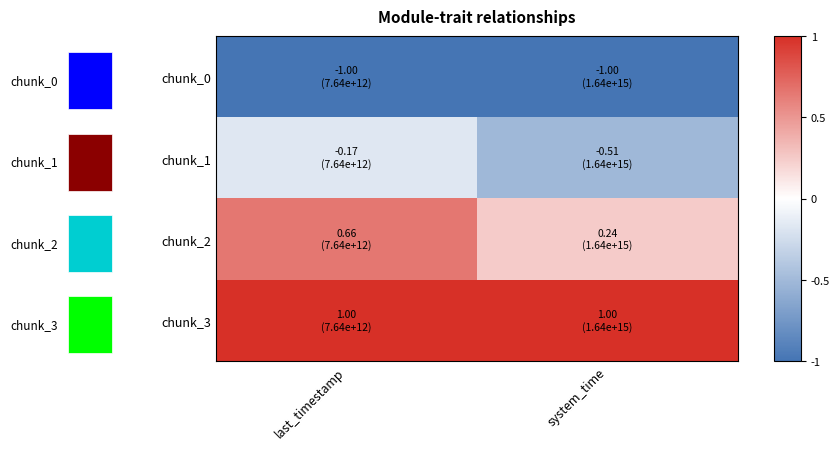

What is the total value across all series at system_time?

-0.3